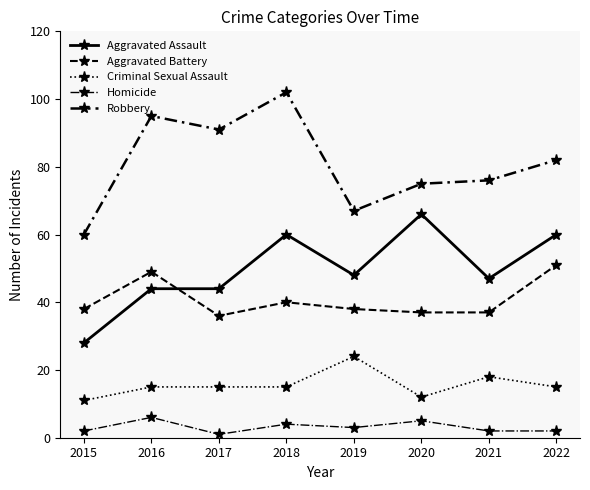

Where is the first local maximum for Aggravated Battery?

2016